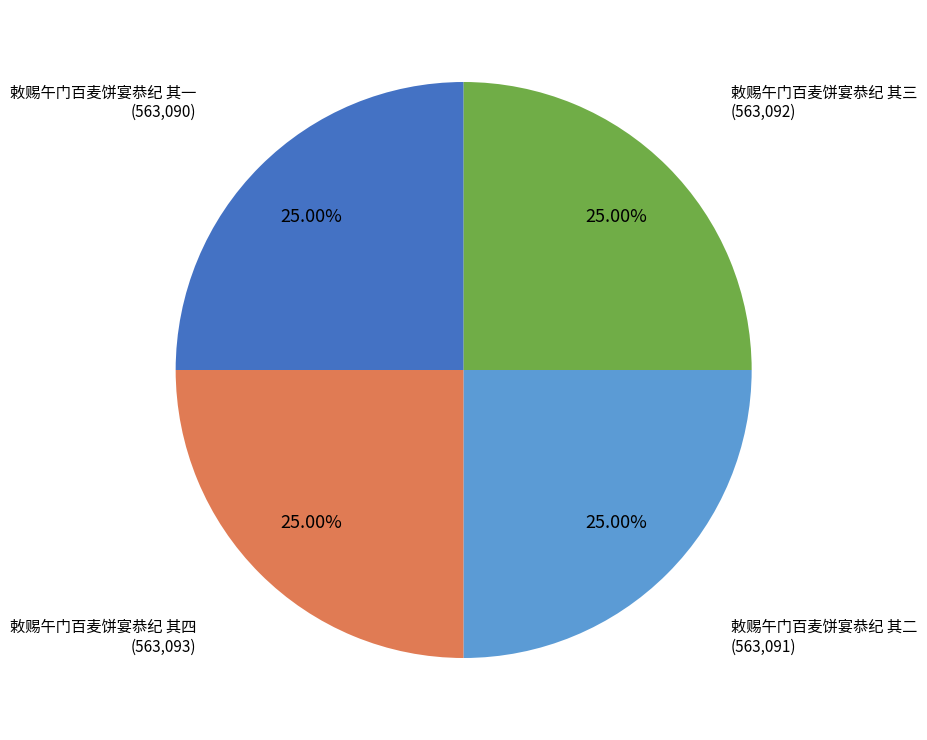

Is there any slice that represents more than half of the pie?

No